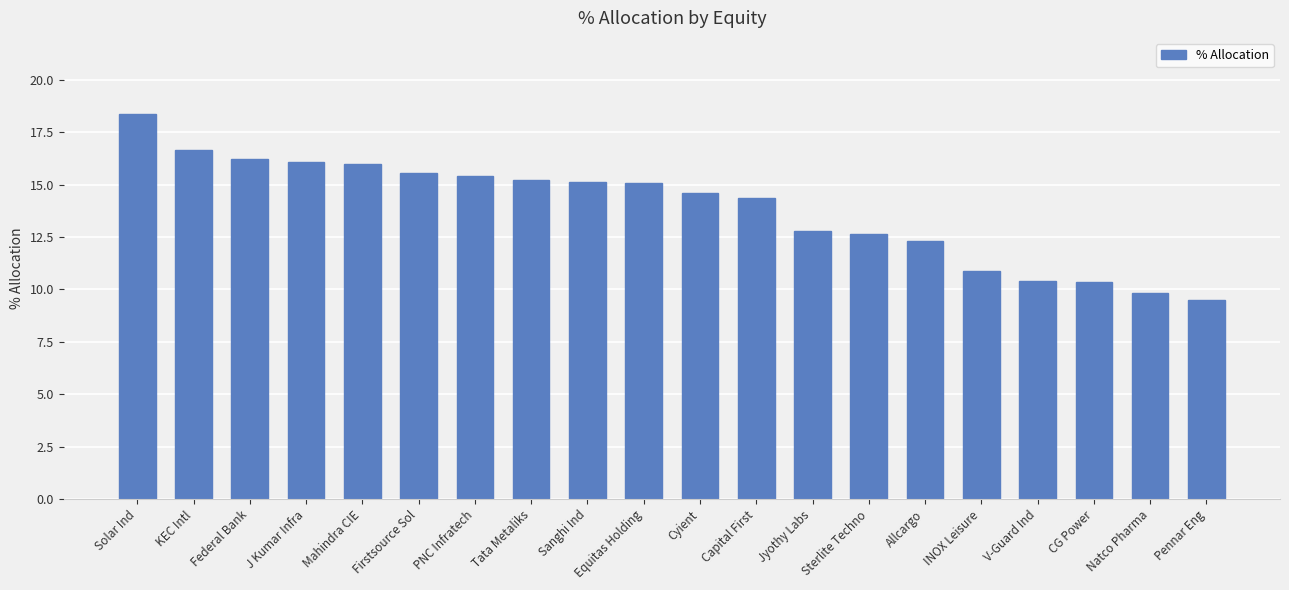

What is the maximum value shown in the chart?

18.4